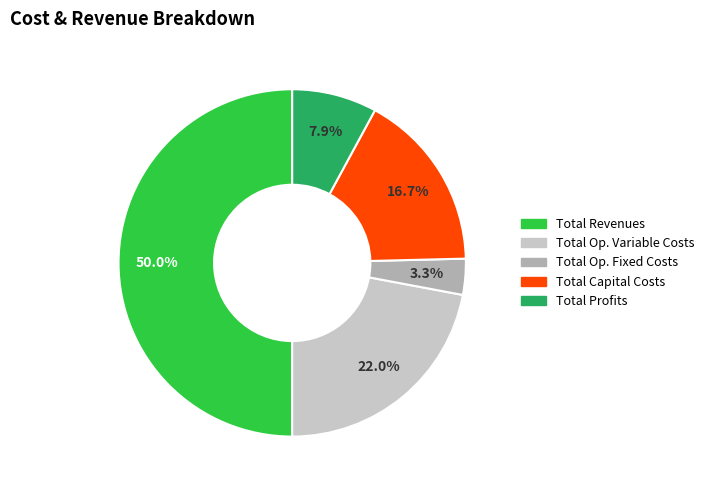

Count the number of slices in the pie.

5